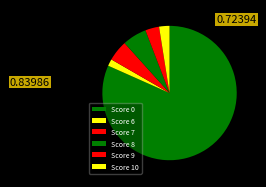

How many slices are in this pie chart?

6